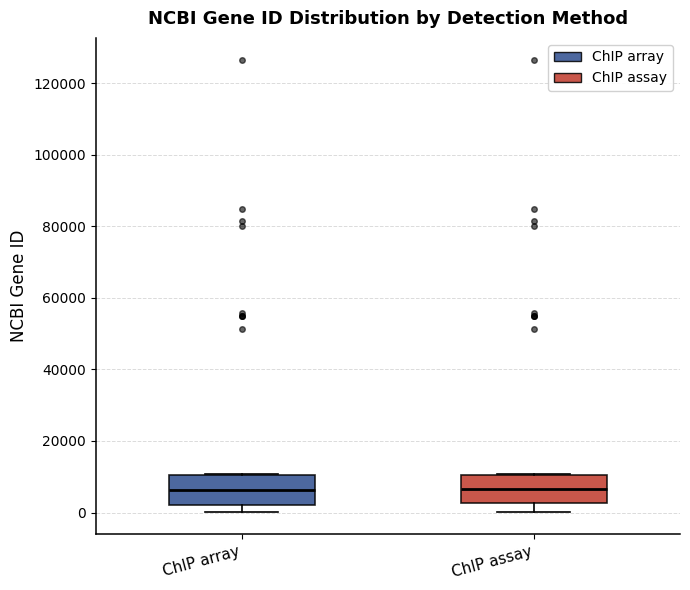

Reading left to right, read every box against the y-axis: the position of its median line, the range the box covers, and the ends of its whiskers. The values are not printed on the chart, so give them approximately, as read against the axis.

ChIP array: median 6000, box 2000 to 10000, whiskers 0 to 10000
ChIP assay: median 6000, box 2000 to 10000, whiskers 0 to 10000